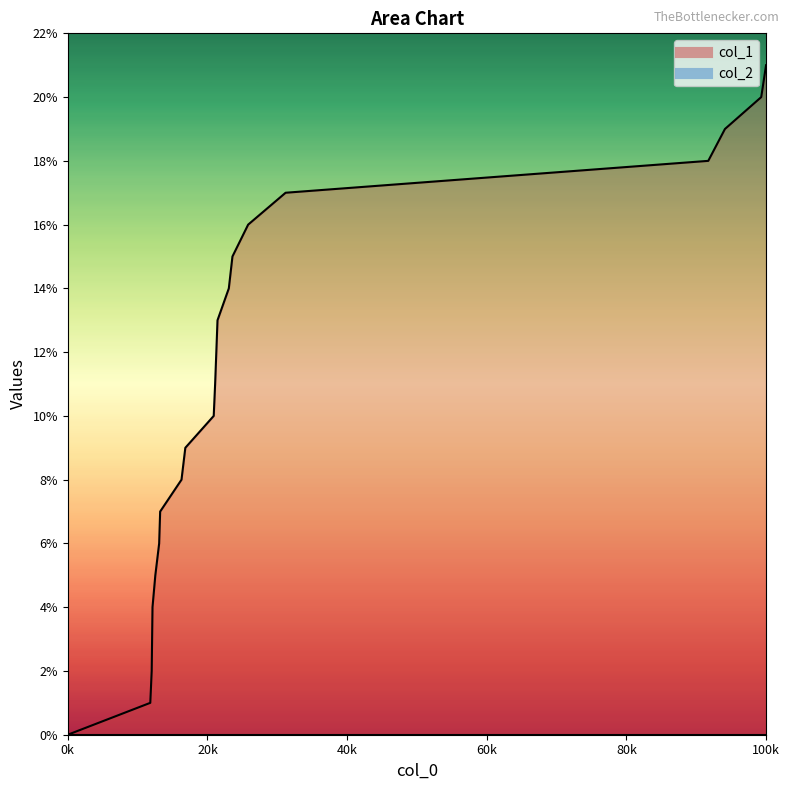

How many values are above zero?

20